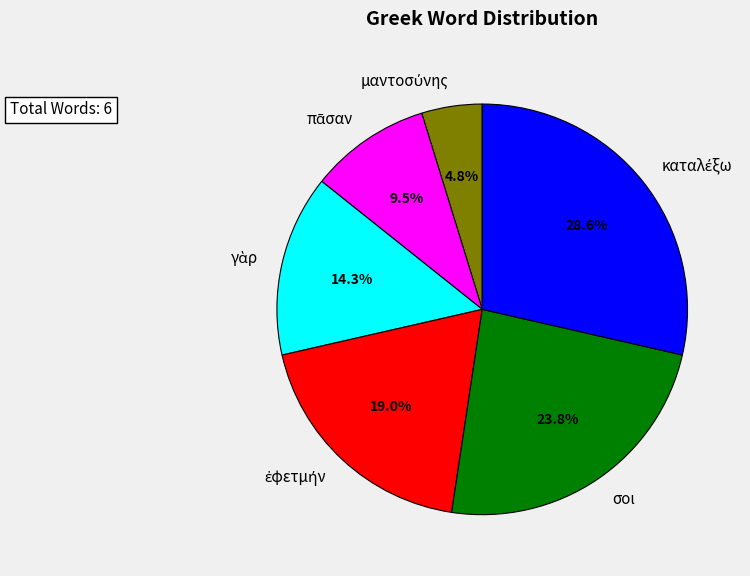

Is σοι the majority of the pie?

No